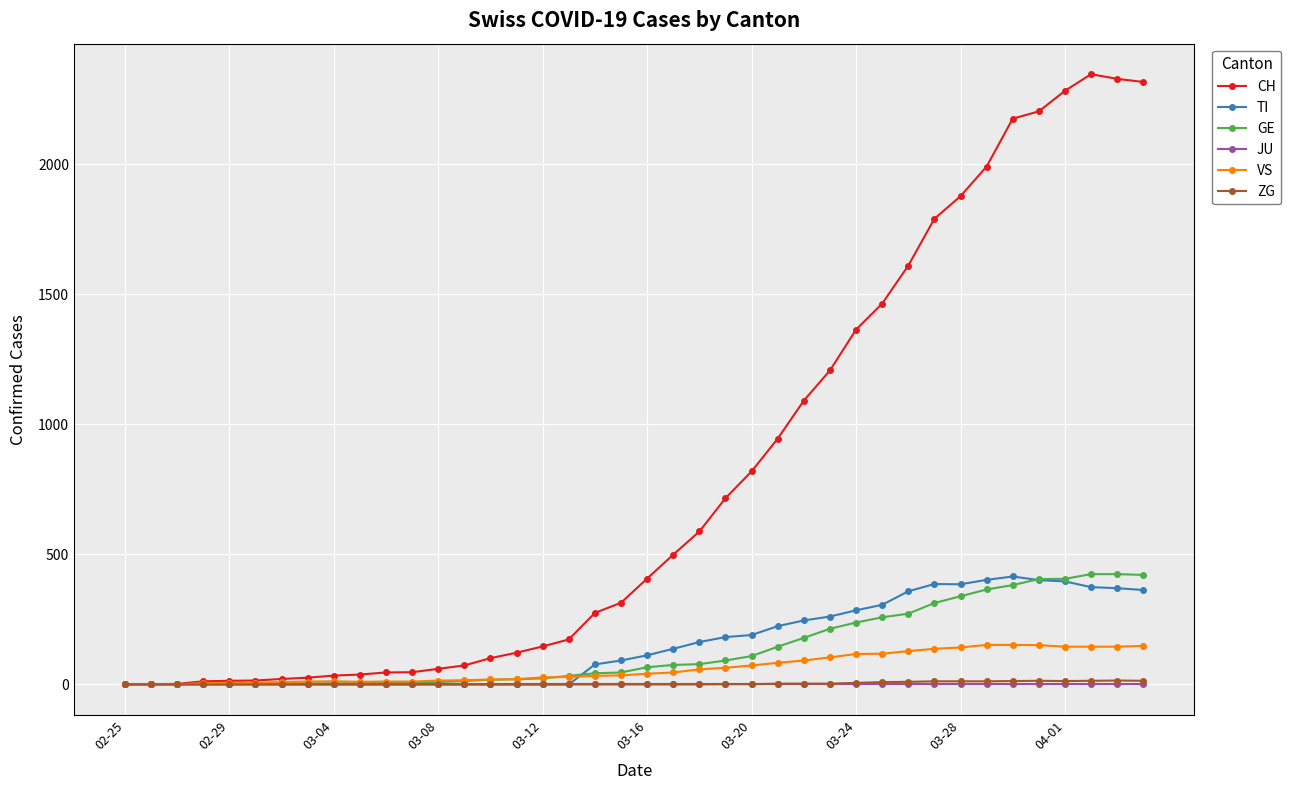

True or false: CH has more than 0 interior local peaks.

True